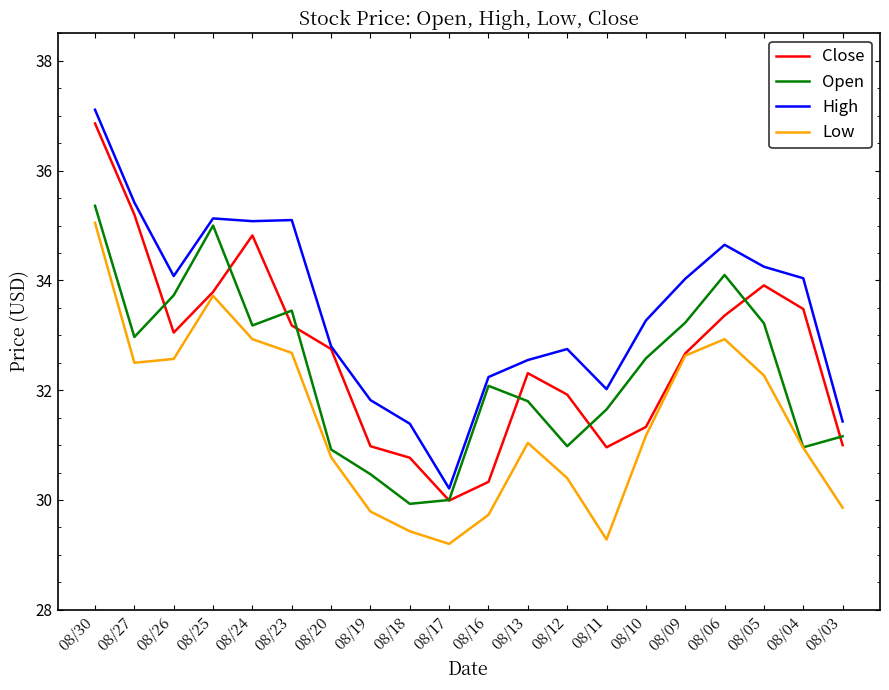

What is the difference between the highest and lowest values at 08/13?

1.5